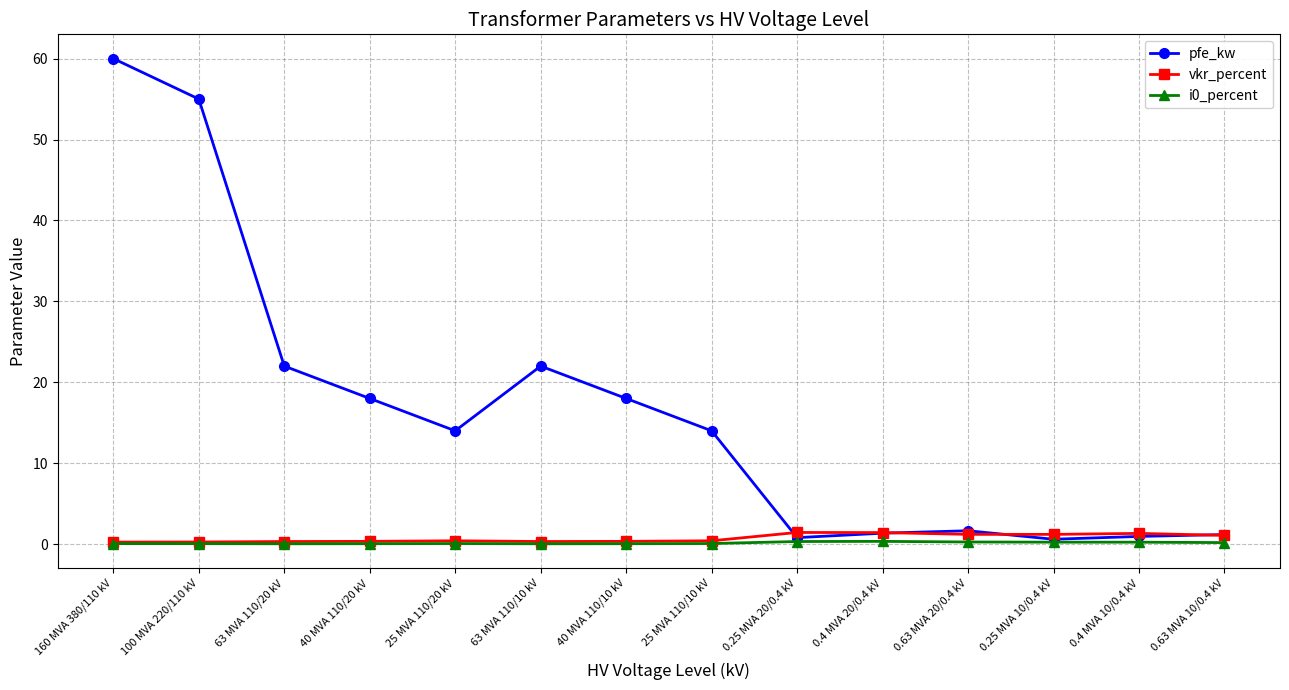

The pfe_kw series shows 105.5 at 160 MVA 380/110 kV. True or false?

False